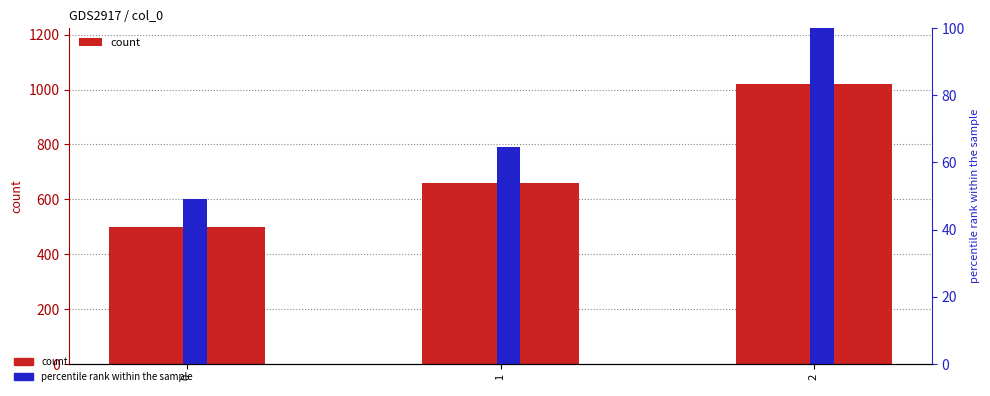

At which label is percentile rank within the sample closest to 74?

1